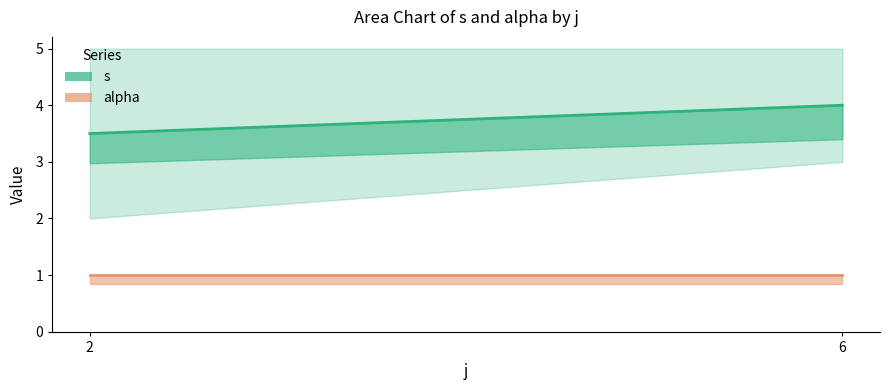

Reading left to right, transcribe all the data shown in this chart.

s: 2	3	4	5	3	5
alpha: 1	1	1	1	1	1